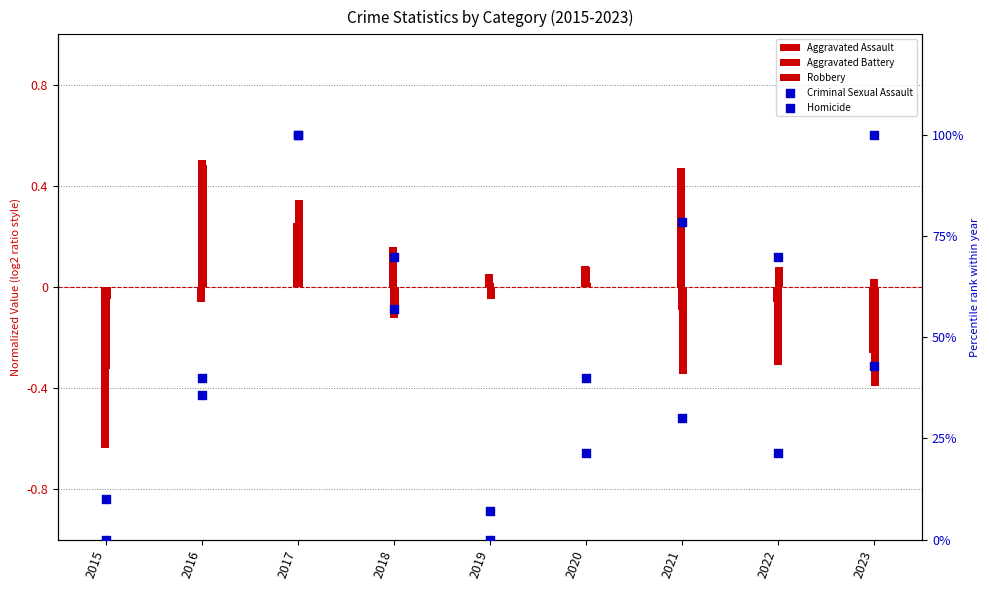

What are all the series names shown in the legend?

Aggravated Assault, Aggravated Battery, Robbery, Criminal Sexual Assault, Homicide